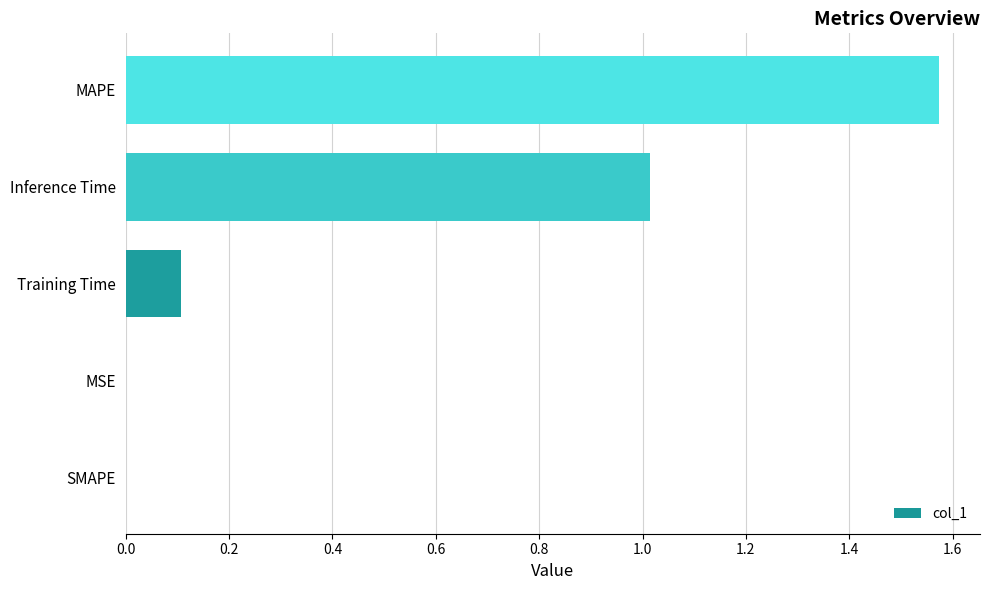

How many categories are shown in the chart?

5